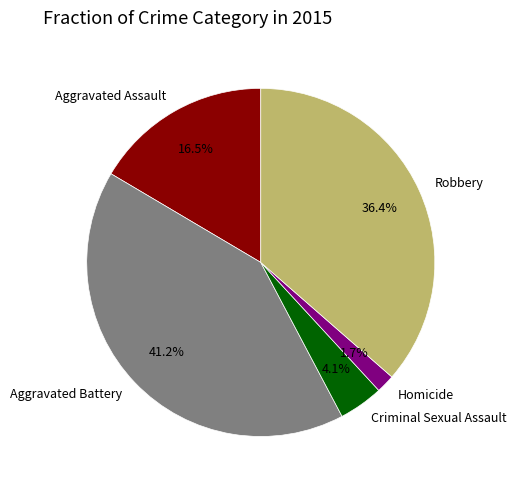

Is there any slice that represents more than half of the pie?

No